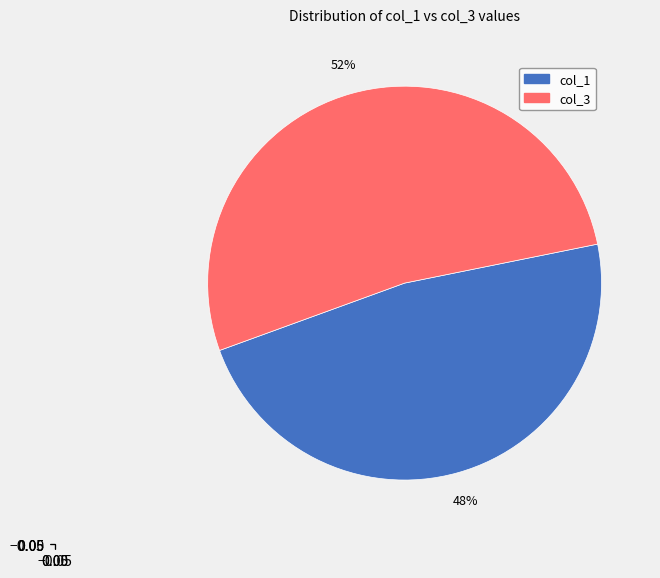

Does any single category account for the majority?

Yes